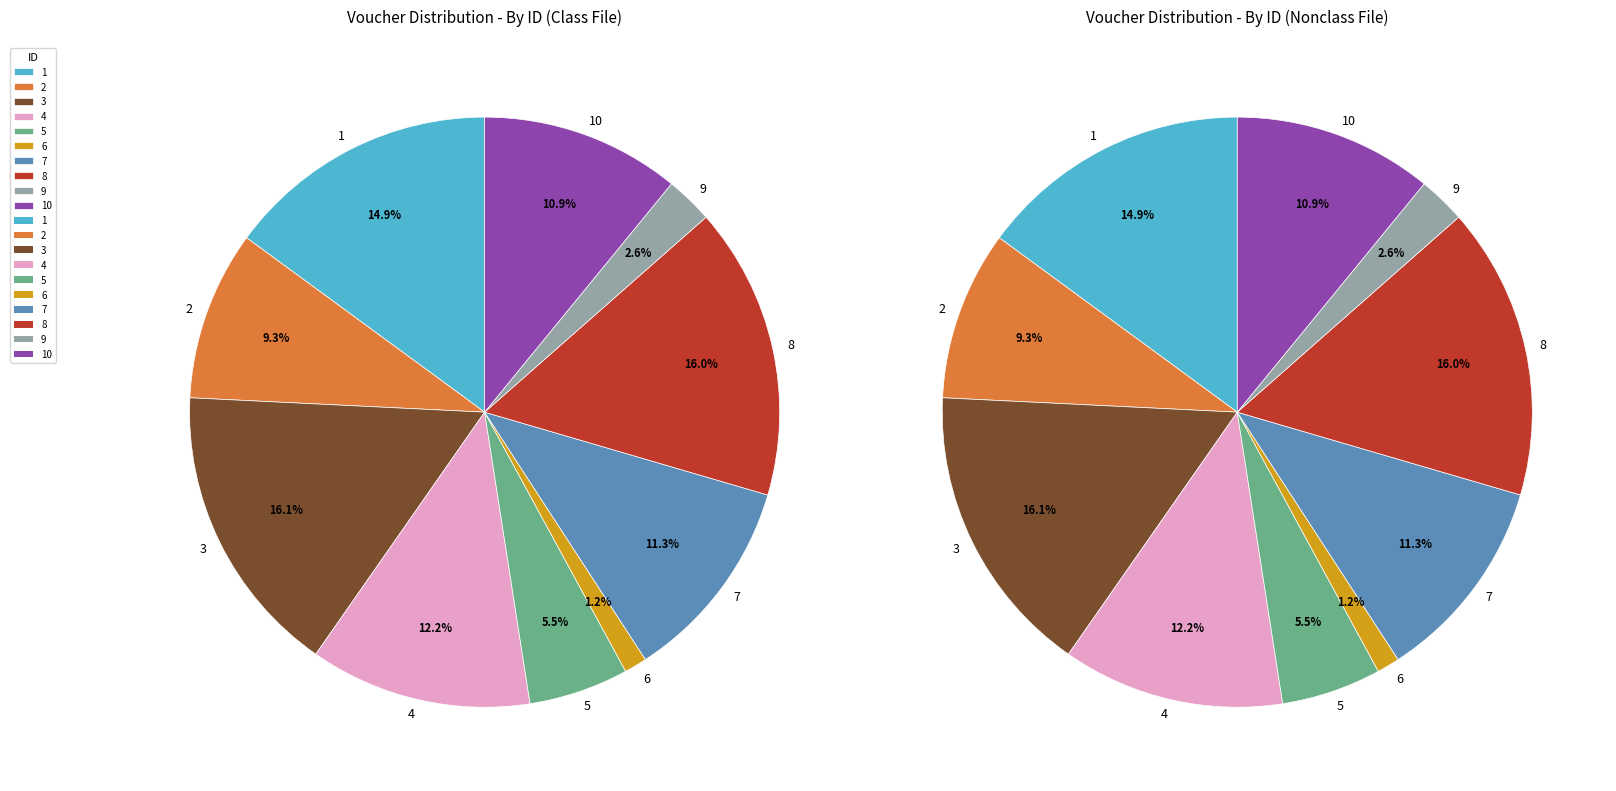

Which slice is the smallest?

6